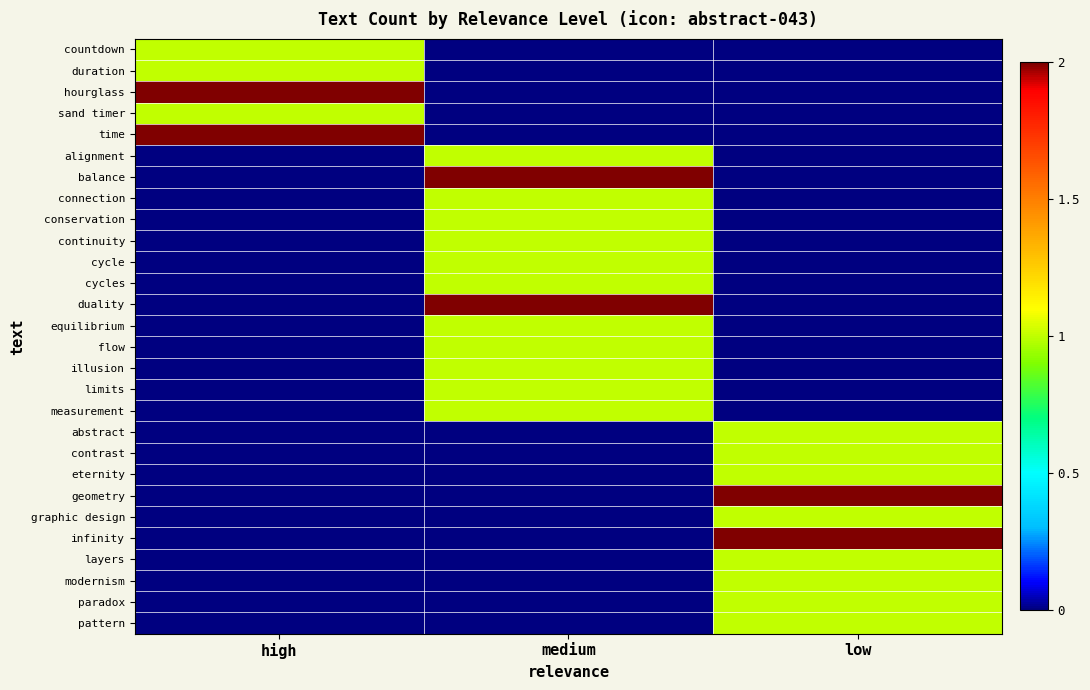

Between medium and low, which is larger?

medium